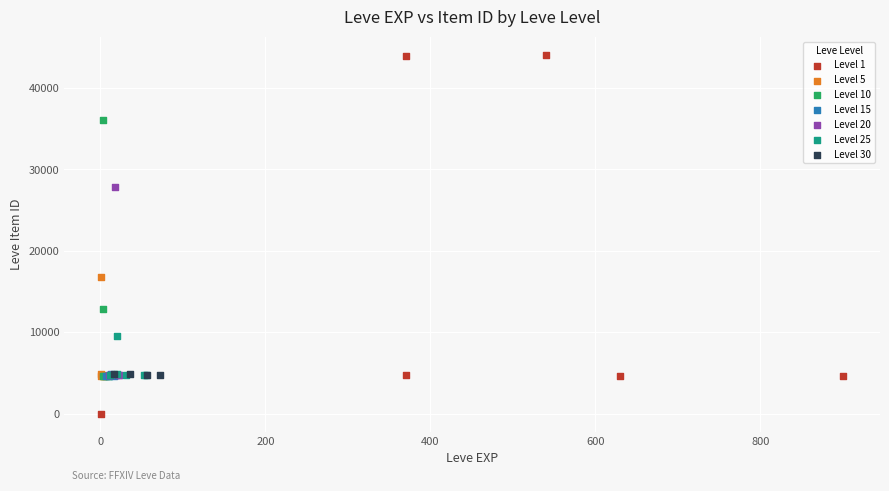

Which series reaches the maximum Y coordinate?

Level 1